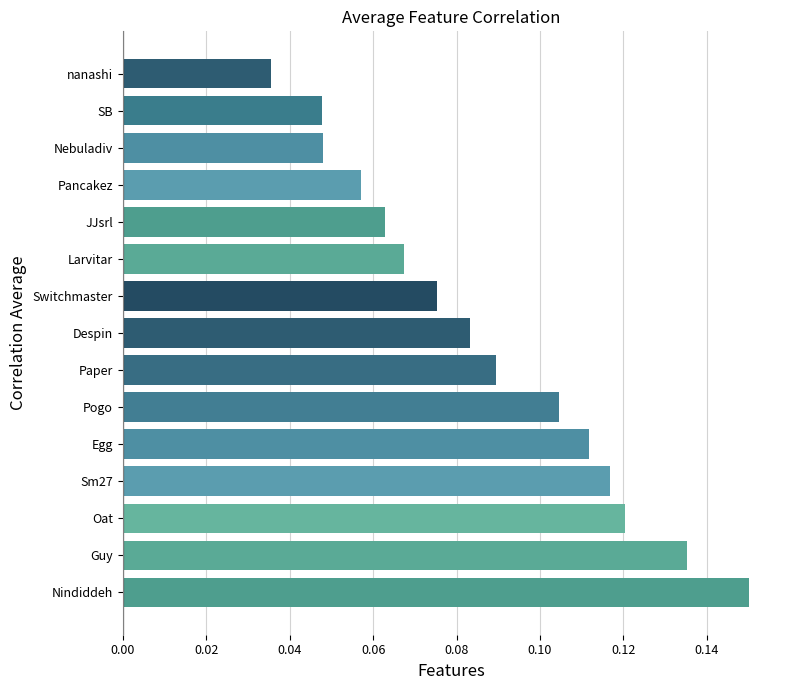

Between Guy and Egg, which is larger?

Guy